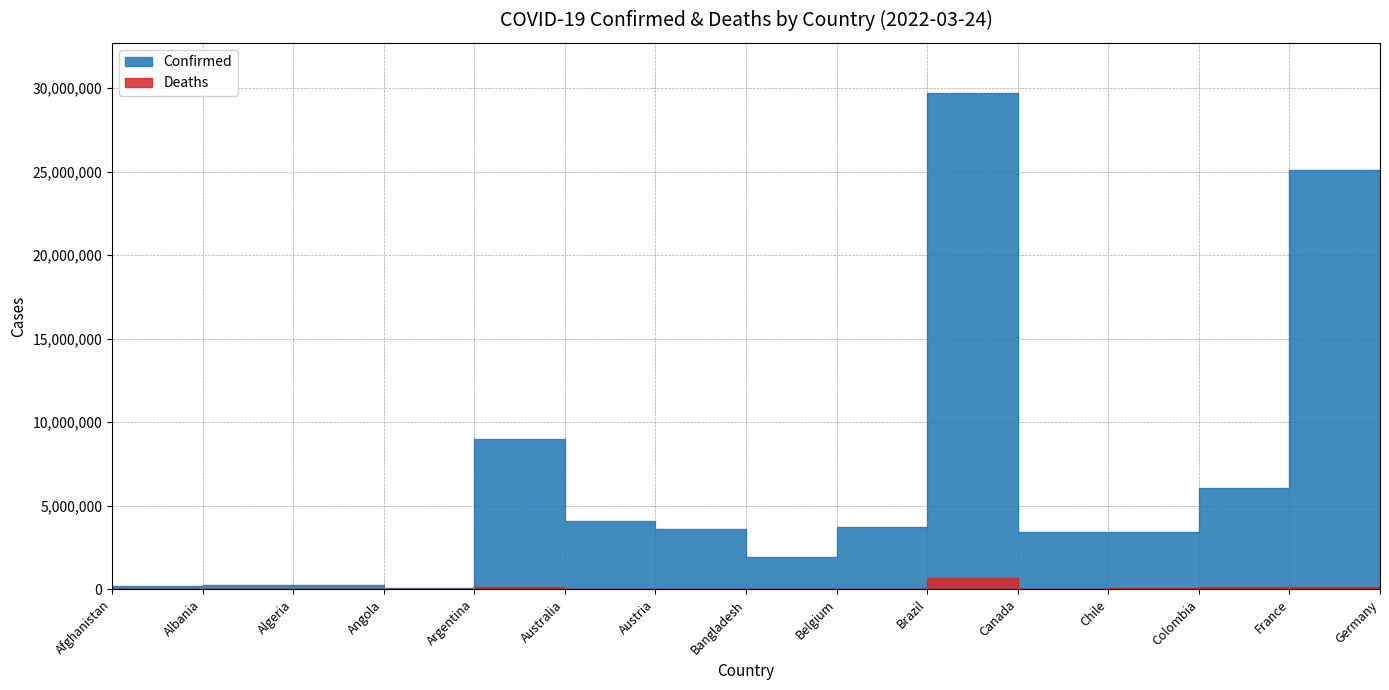

Which series has the widest spread of values?

Confirmed